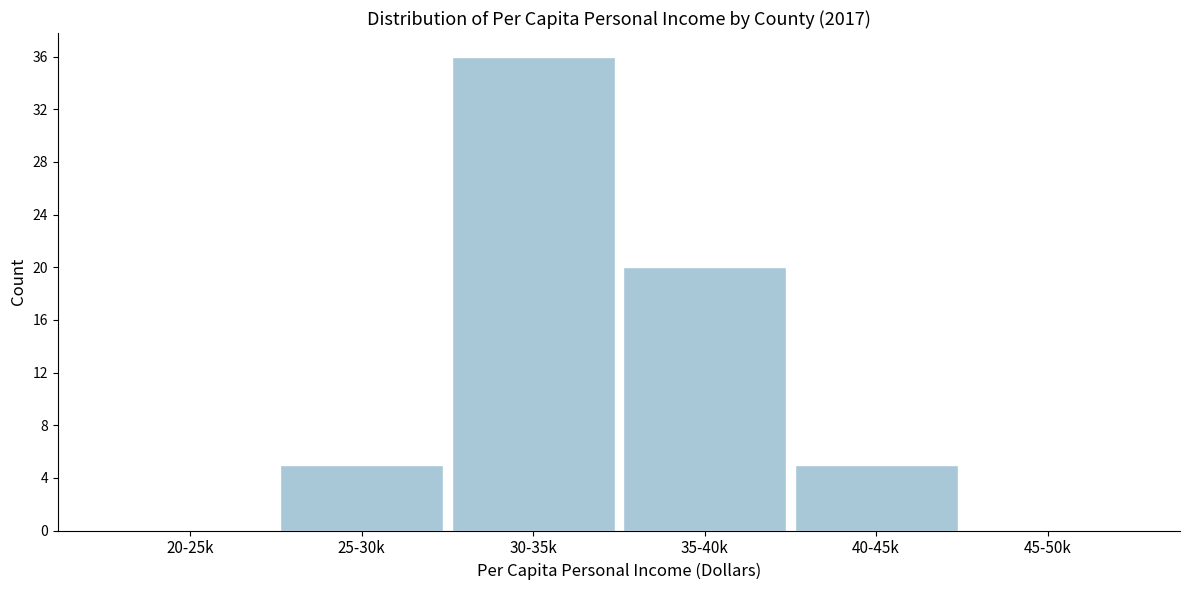

Reading left to right, extract all data points from this chart.

20-25k=0	25-30k=5	30-35k=36	35-40k=20	40-45k=5	45-50k=0